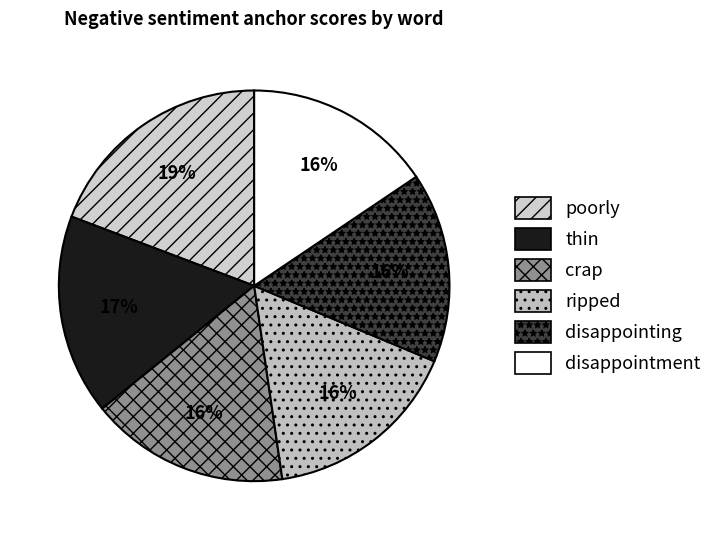

The ripped slice represents 16% of the pie. True or false?

True